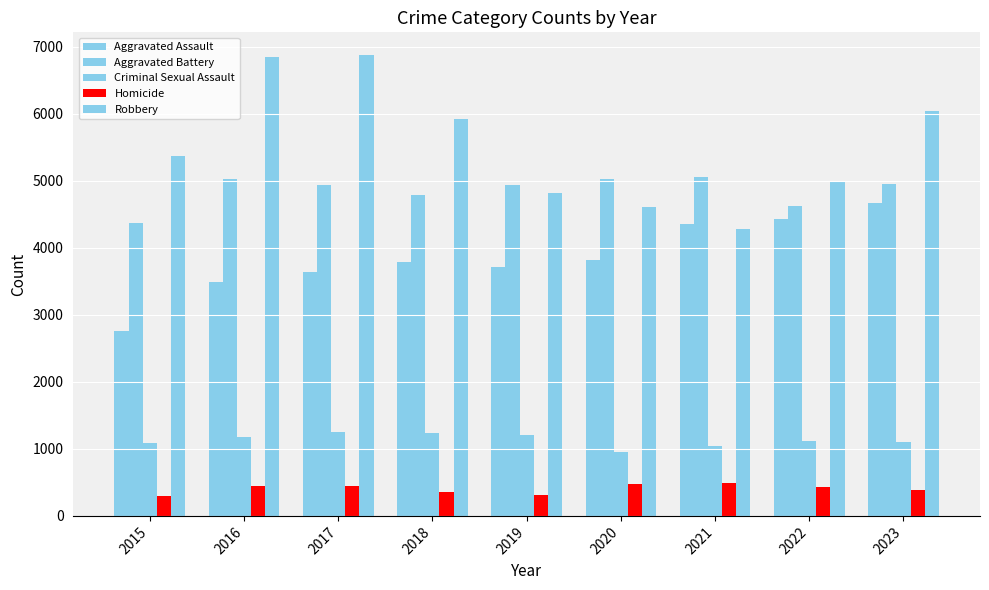

Where does the Criminal Sexual Assault series first go above 1117?

2016